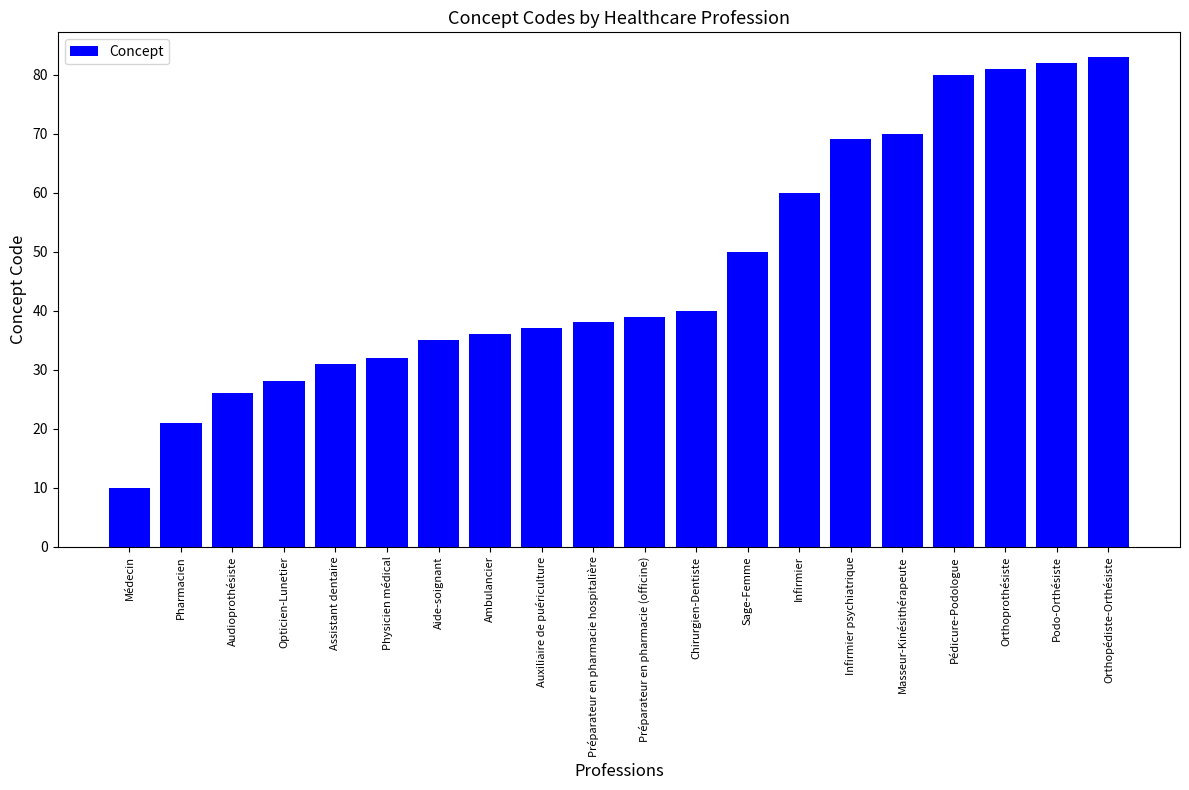

How many categories are shown in the chart?

20